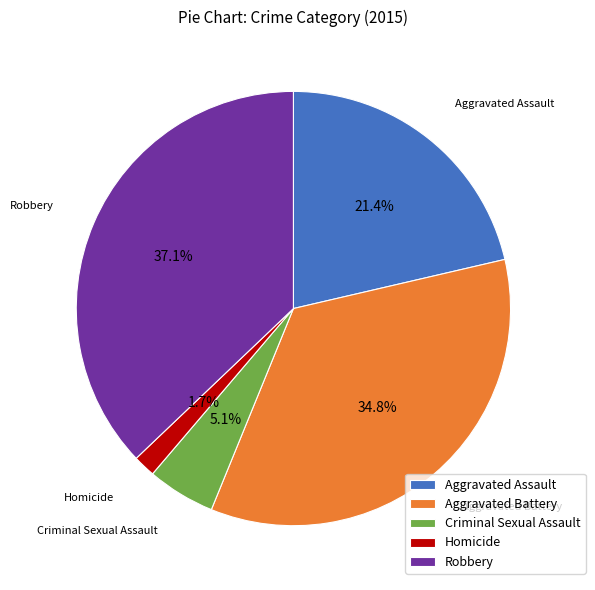

Rank the categories by value from lowest to highest.

Homicide, Criminal Sexual Assault, Aggravated Assault, Aggravated Battery, Robbery